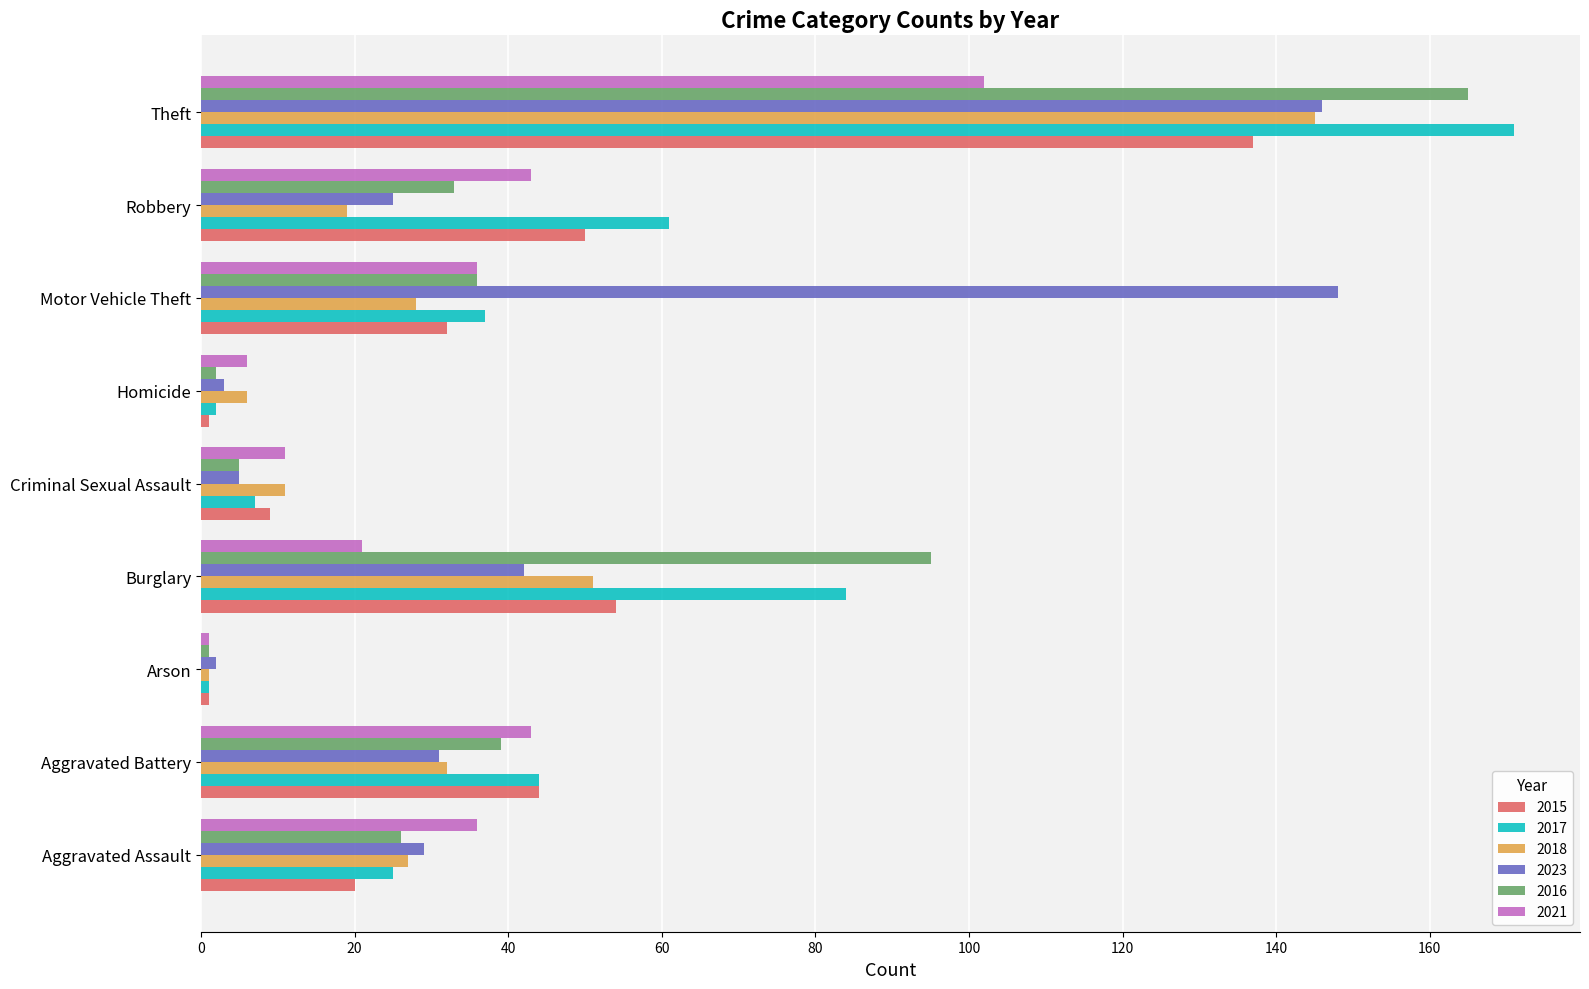

What is the sum of all 2017 values?

432